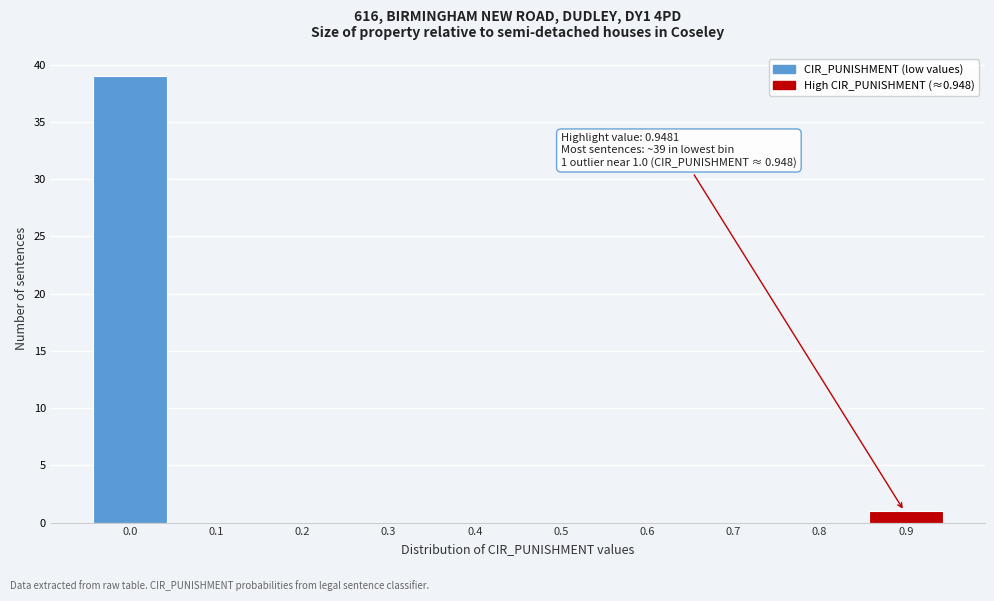

Reading left to right, what are all the values shown in this chart?

0.0=39	0.1=0	0.2=0	0.3=0	0.4=0	0.5=0	0.6=0	0.7=0	0.8=0	0.9=1